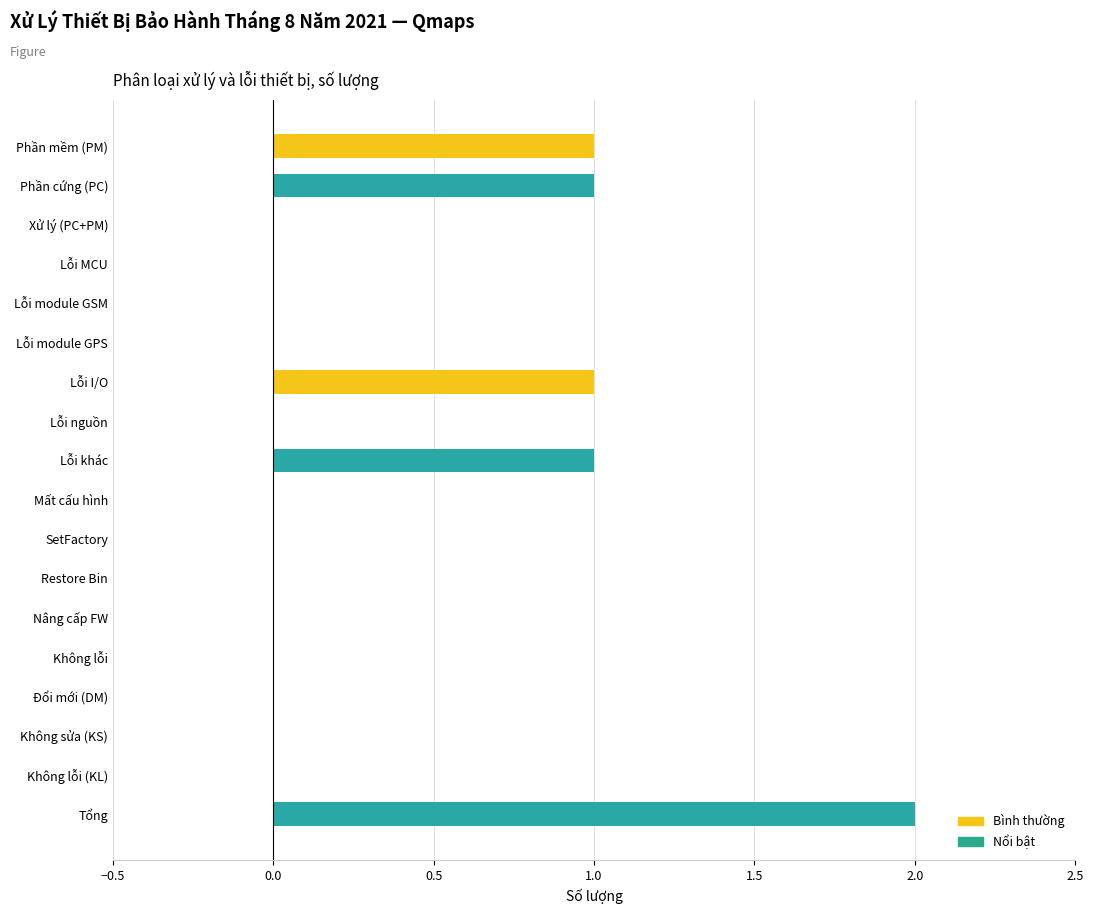

Reading bottom to top, list all the values displayed in this chart.

Tổng=2	Không lỗi (KL)=0	Không sửa (KS)=0	Đổi mới (DM)=0	Không lỗi=0	Nâng cấp FW=0	Restore Bin=0	SetFactory=0	Mất cấu hình=0	Lỗi khác=1	Lỗi nguồn=0	Lỗi I/O=1	Lỗi module GPS=0	Lỗi module GSM=0	Lỗi MCU=0	Xử lý (PC+PM)=0	Phần cứng (PC)=1	Phần mềm (PM)=1